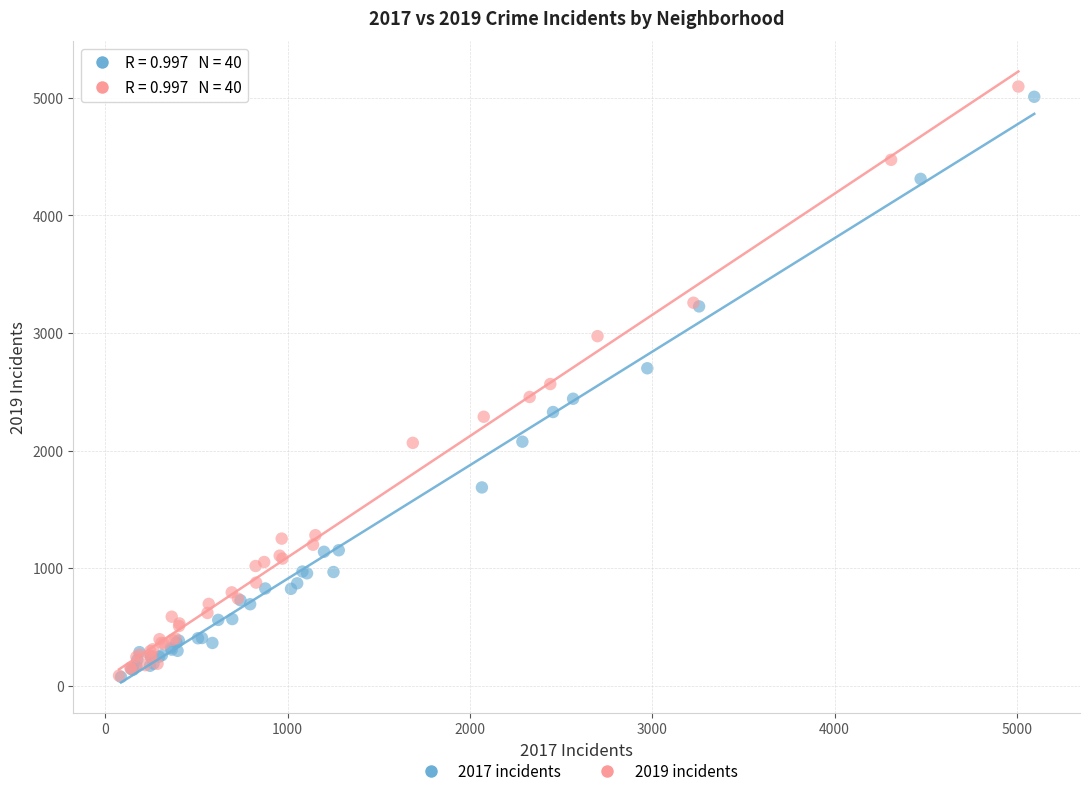

Which series has the widest spread of Y values?

2019 incidents